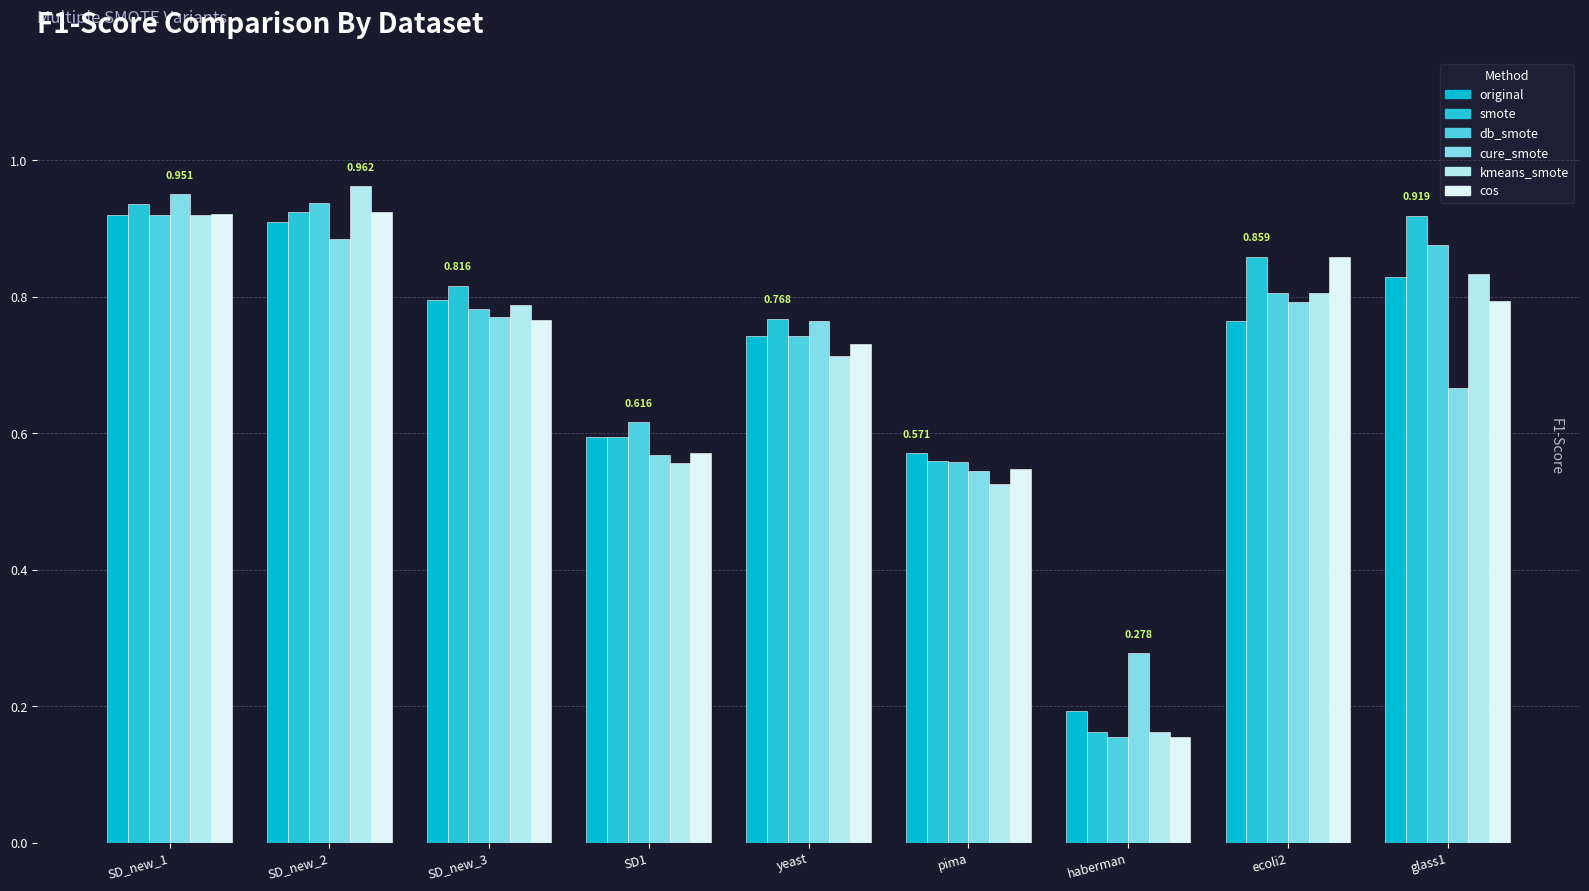

What position from the right is glass1?

1